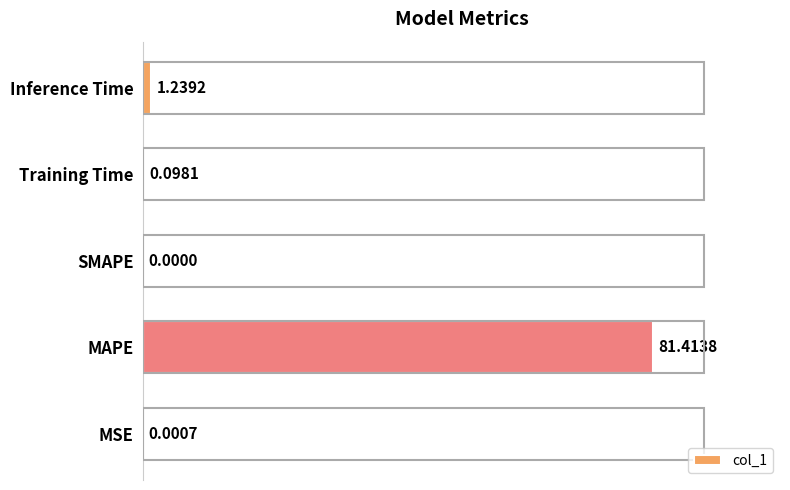

At which label is the value closest to 40?

Inference Time